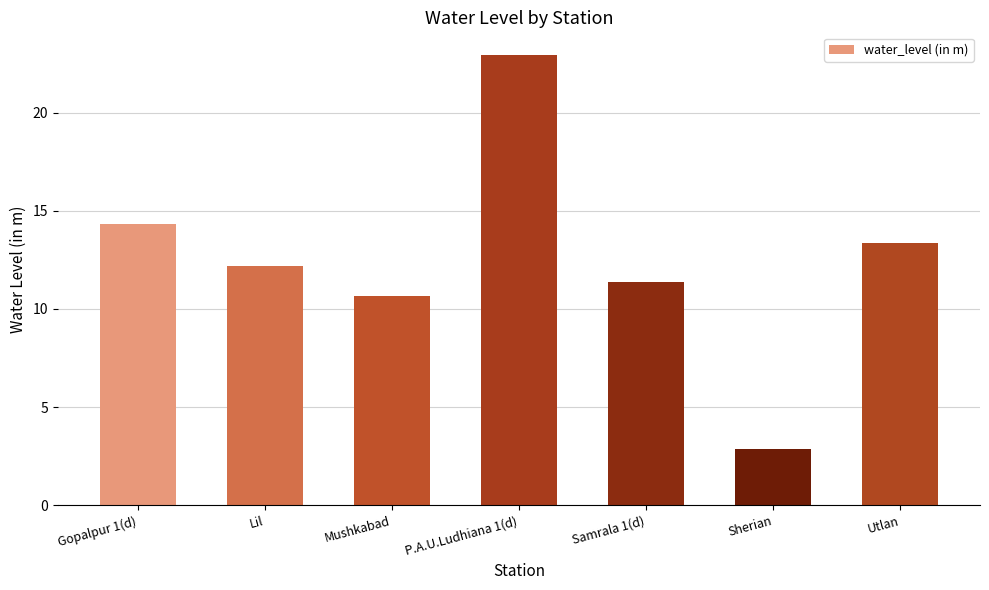

Between Utlan and Gopalpur 1(d), which is larger?

Gopalpur 1(d)